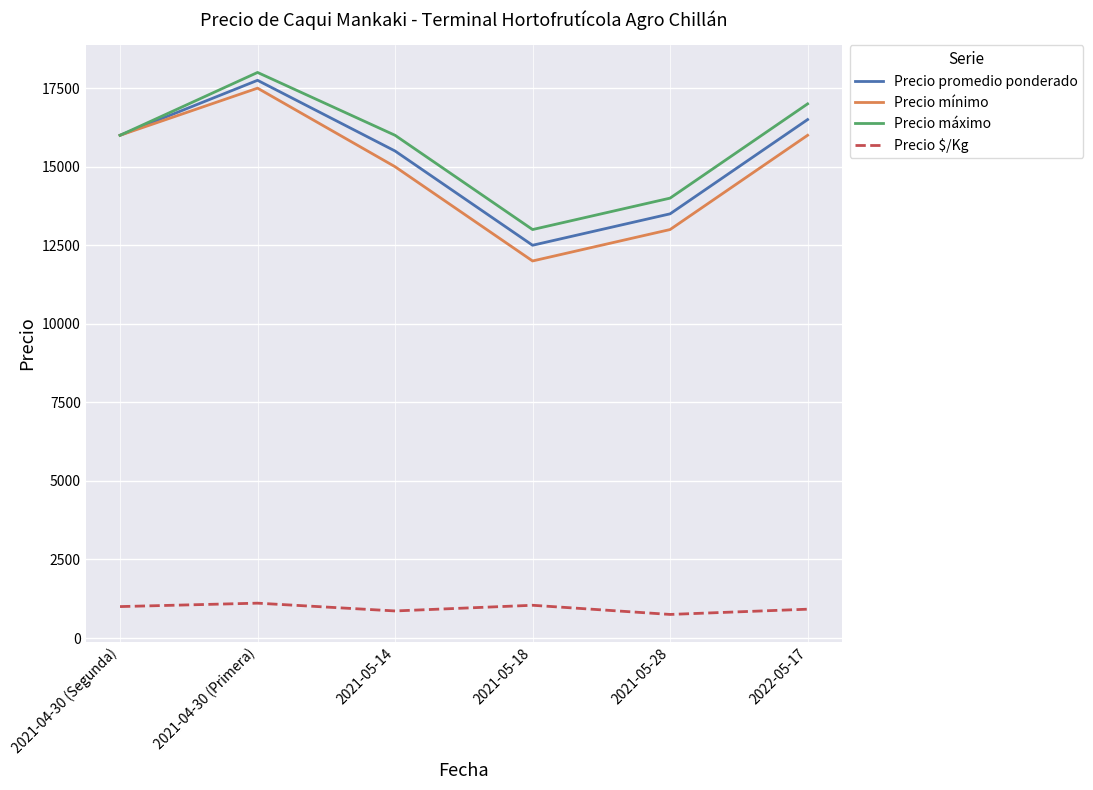

What is the minimum value for Precio máximo?

13000